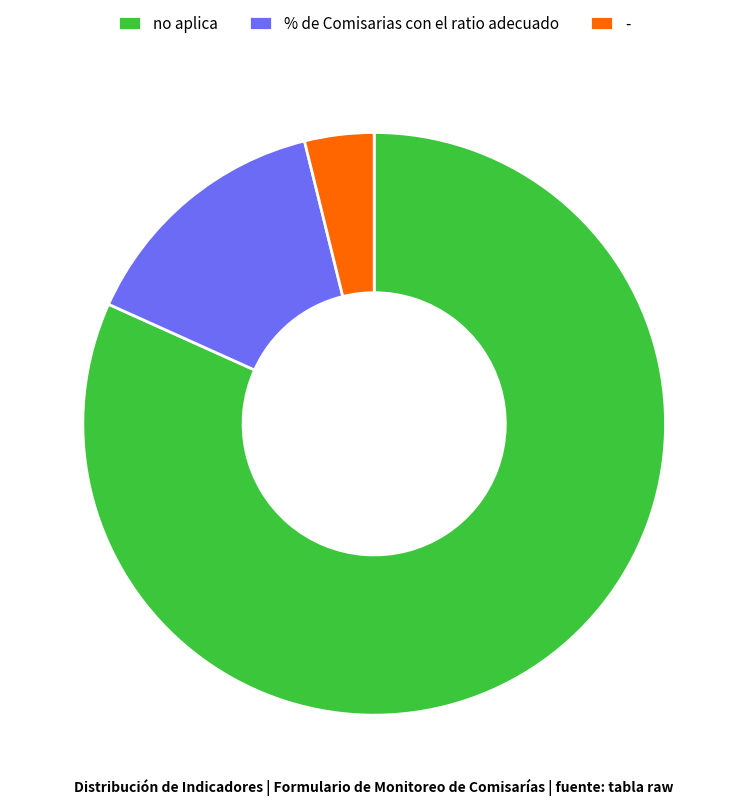

Which has a higher value, - or no aplica?

no aplica